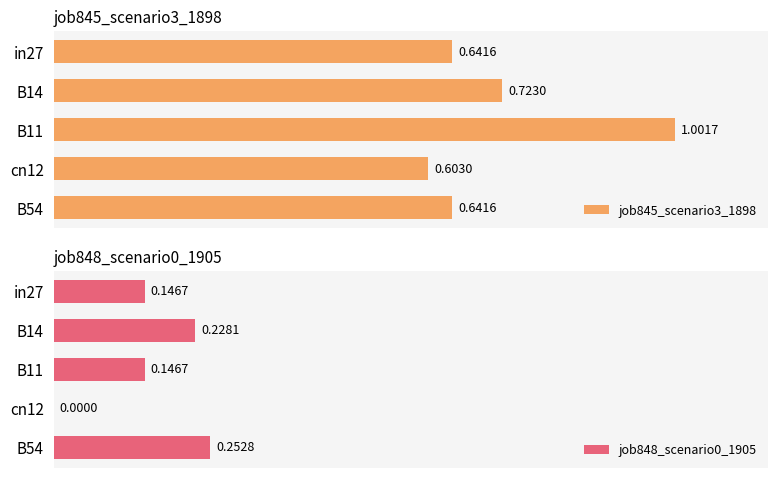

What is the difference between the second highest and minimum values in the job845_scenario3_1898 series?

0.1